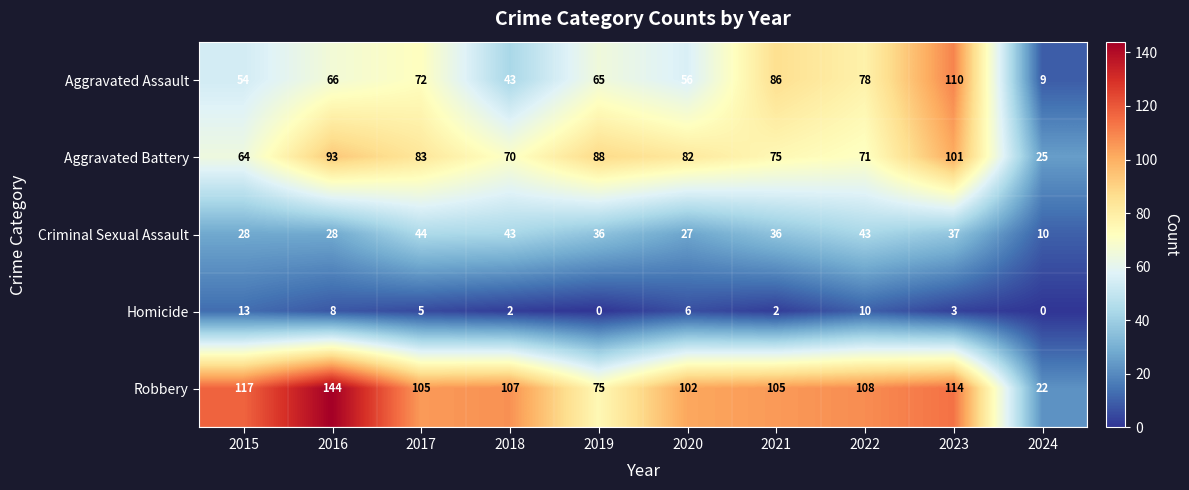

Which series has the largest range (max minus min)?

Robbery